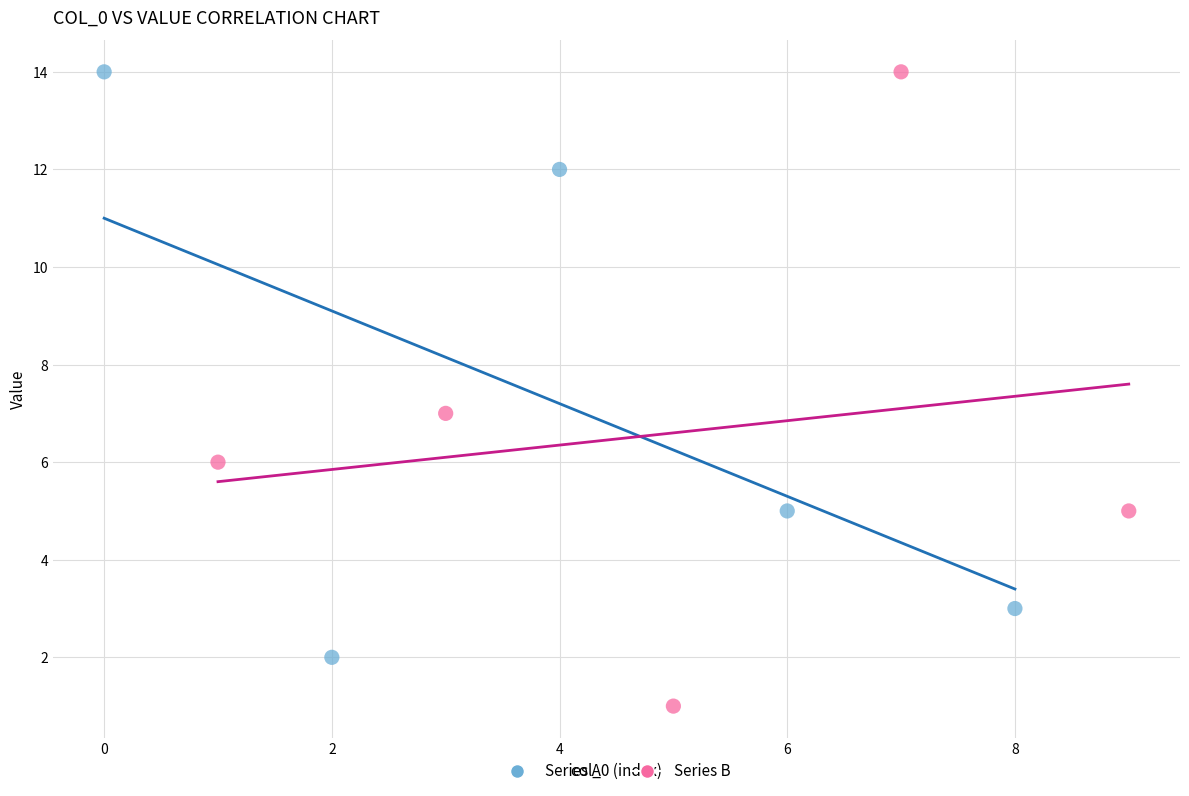

What are all the series names shown in the legend?

Series A, Series B